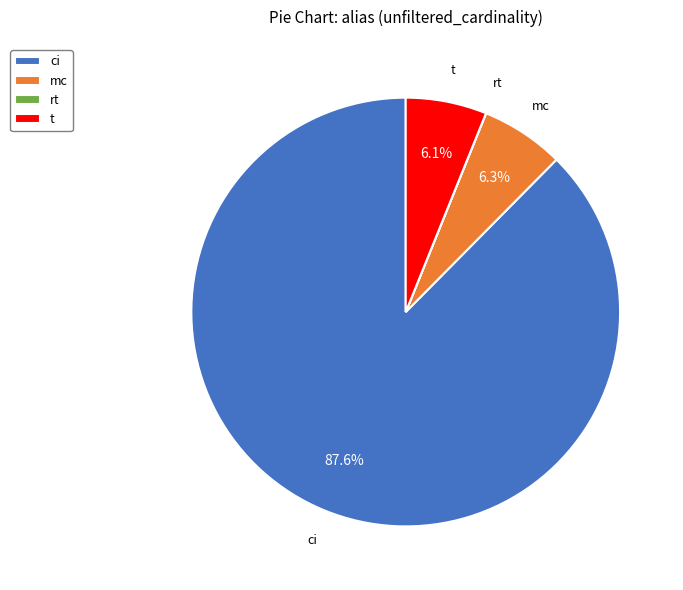

The ci slice represents 80% of the pie. True or false?

False